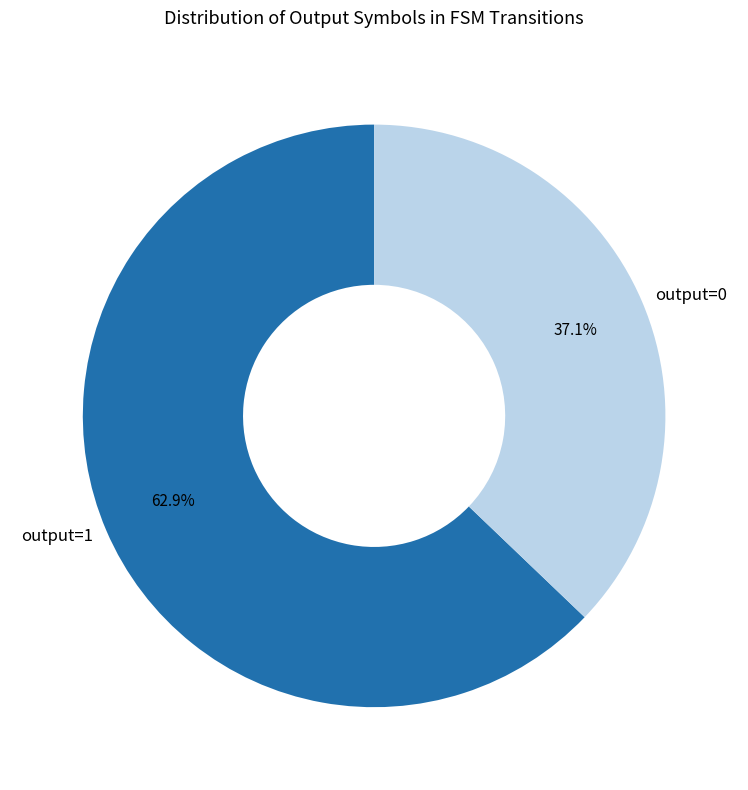

What is the smallest slice in the pie chart?

output=0